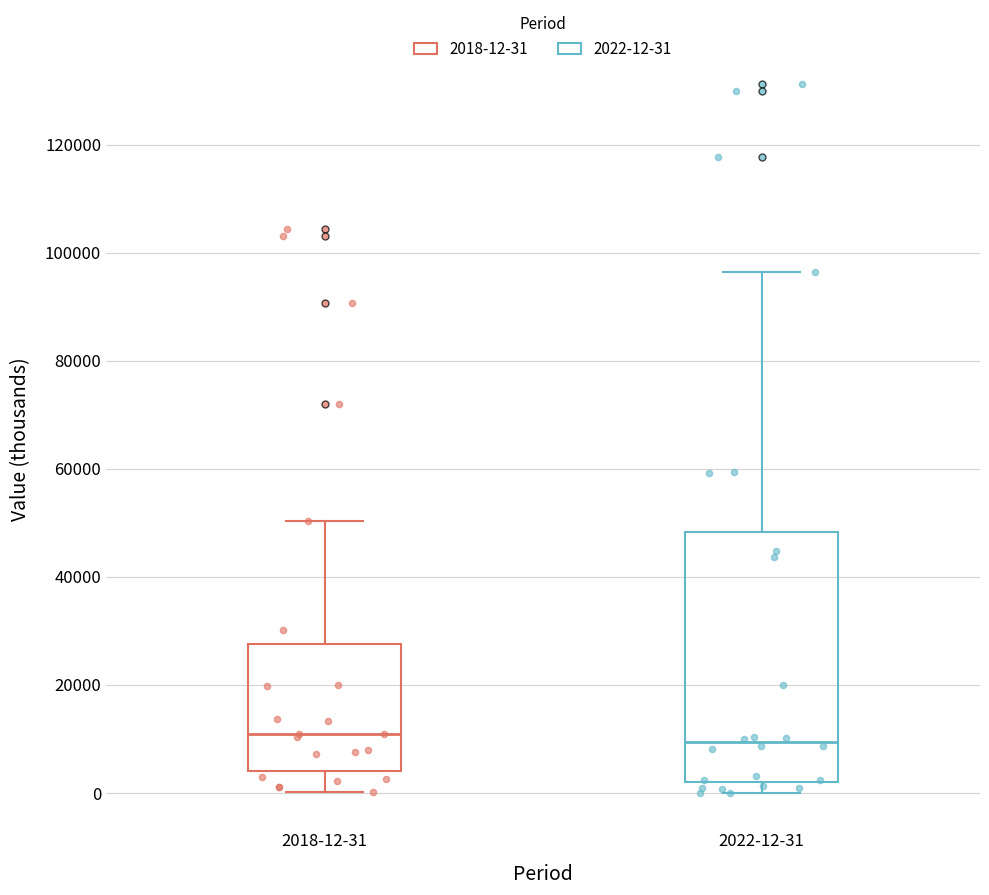

Reading left to right, read every box against the y-axis: the position of its median line, the range the box covers, and the ends of its whiskers. The values are not printed on the chart, so give them approximately, as read against the axis.

2018-12-31: median 10000, box 4000 to 28000, whiskers 0 to 50000
2022-12-31: median 10000, box 2000 to 48000, whiskers 0 to 96000